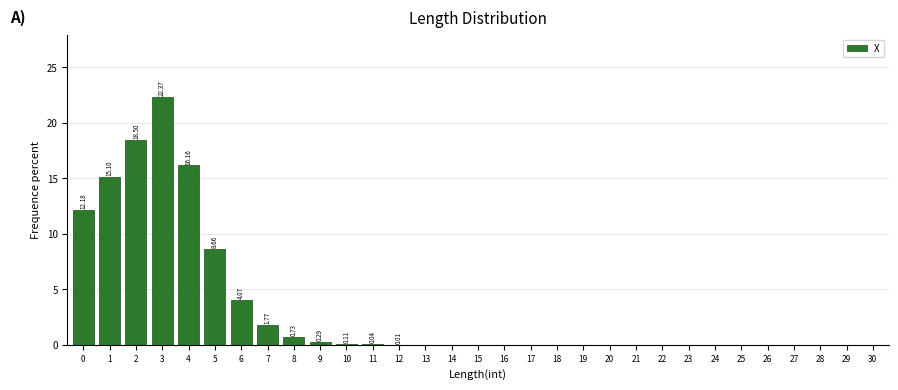

What is the sum of all values?

100.0